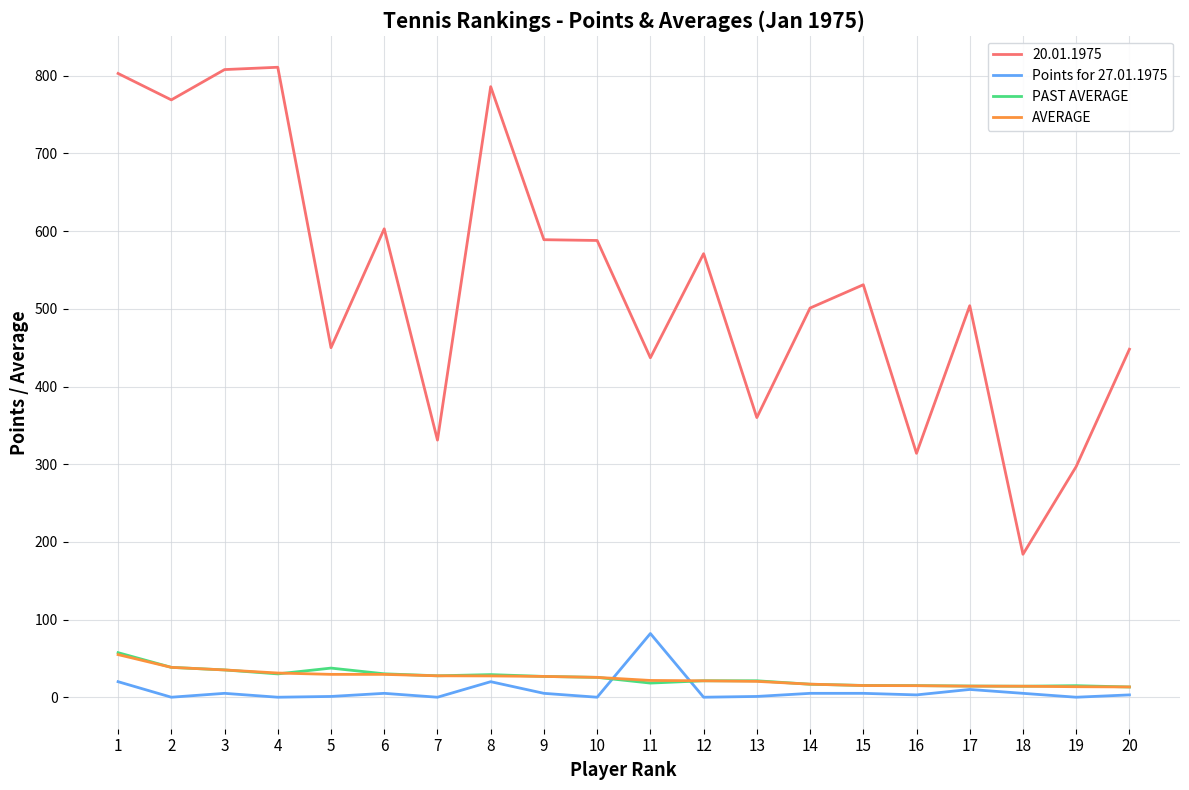

What are all the series names shown in the legend?

20.01.1975, Points for 27.01.1975, PAST AVERAGE, AVERAGE